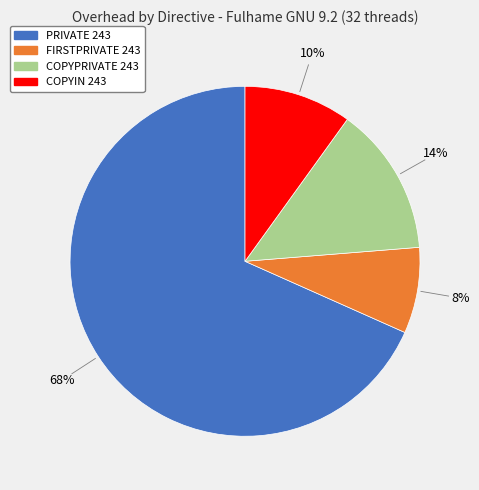

Count the number of slices in the pie.

4